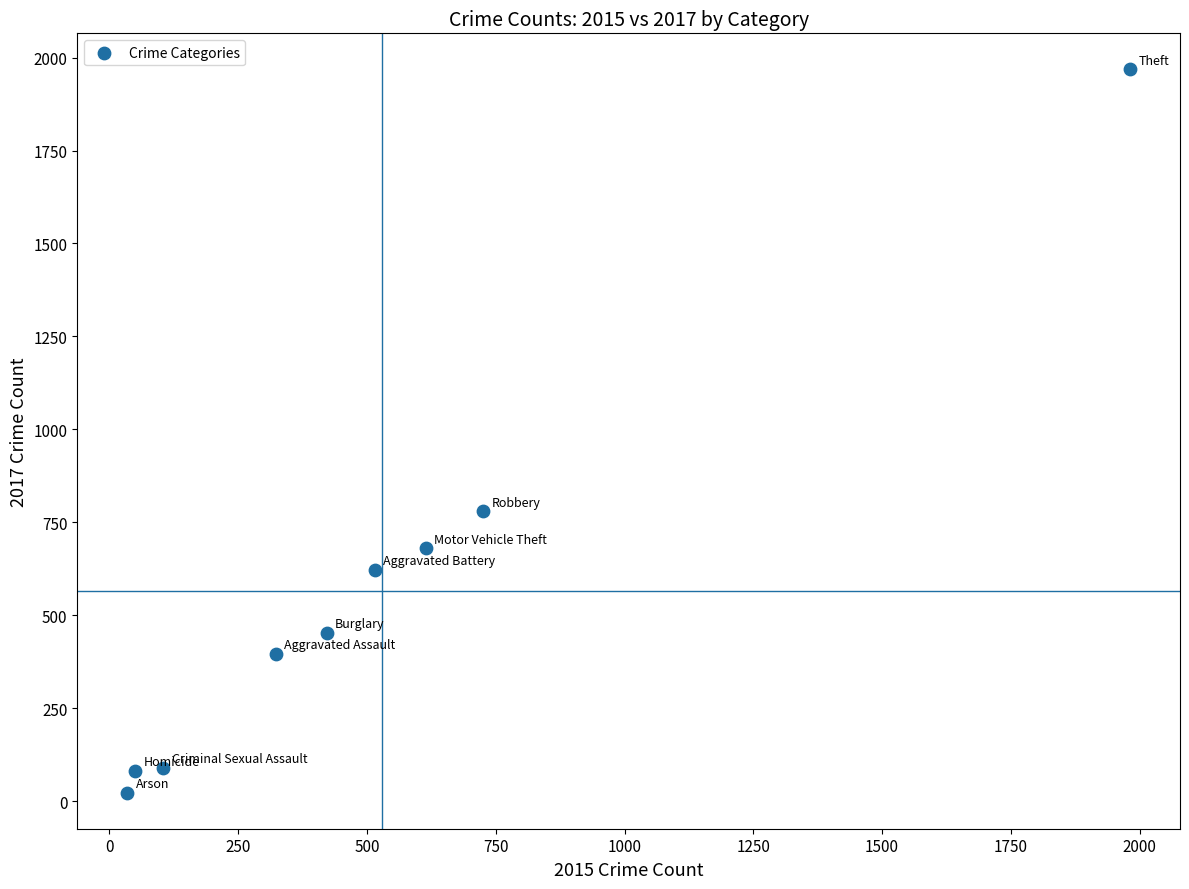

What is the average X value?

530